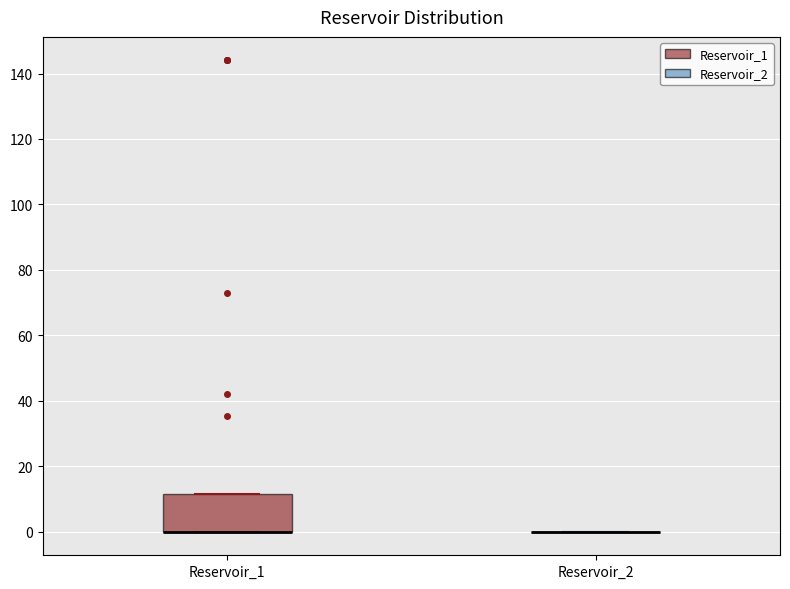

Comparing the boxes themselves (not the whiskers), which one is the tallest?

Reservoir_1